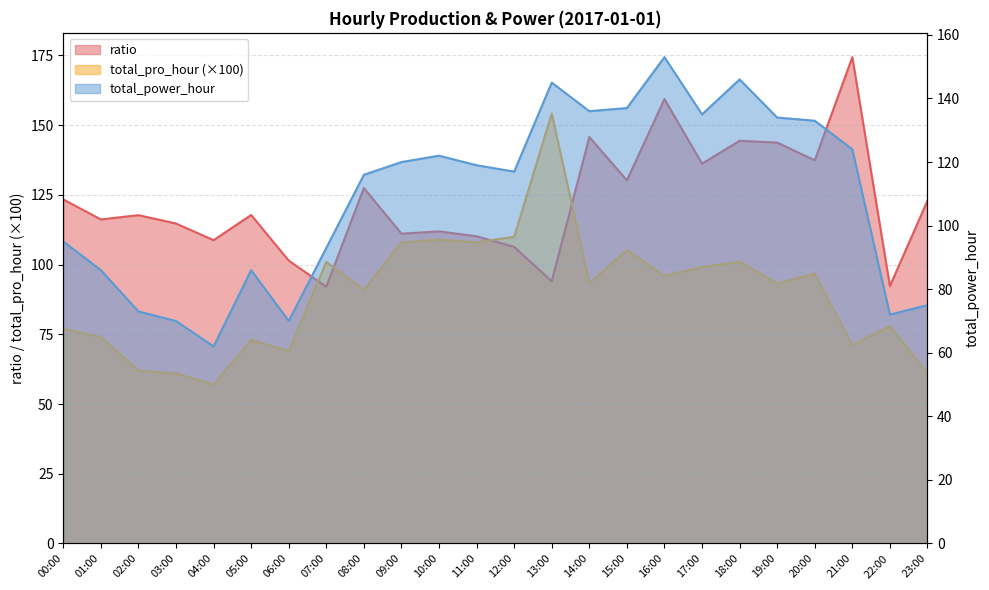

Is it true that ratio equals 117.8 at 05:00?

True